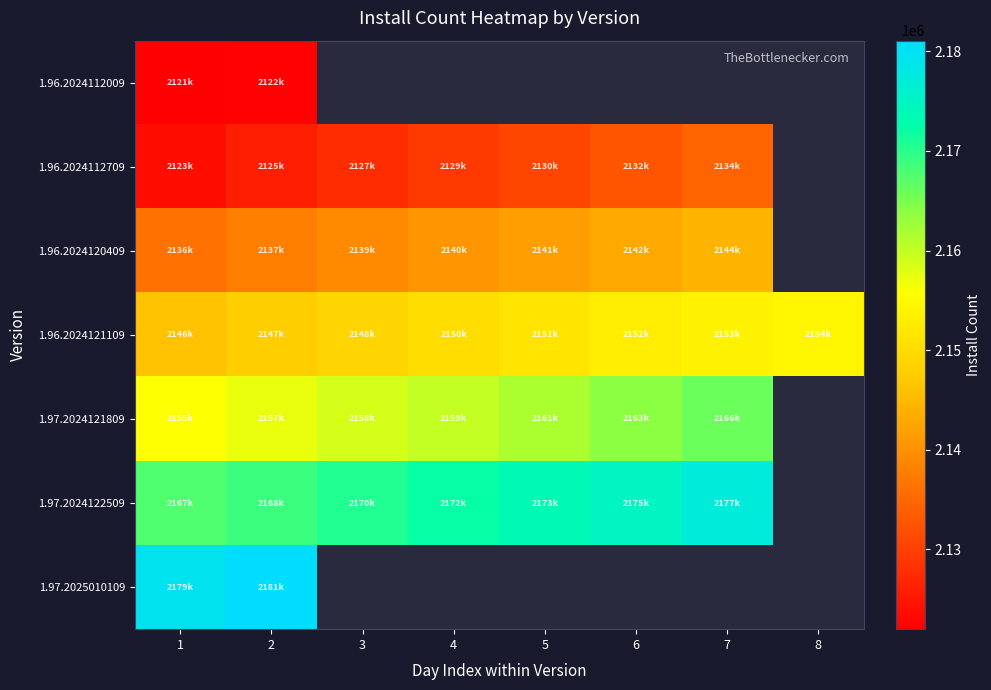

What value does the 1.96.2024112009 series have at 2?

2122337.0